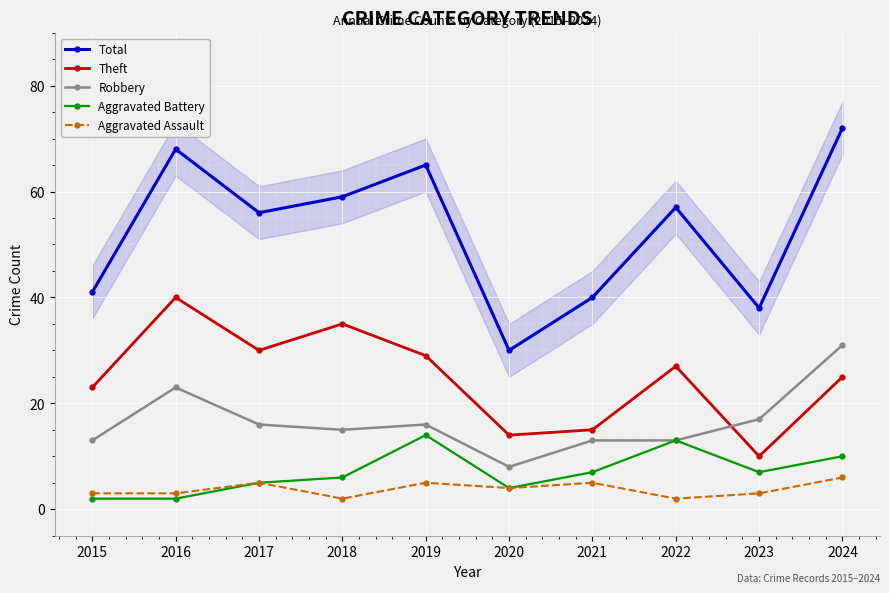

True or false: Total and Aggravated Battery cross at least once.

False